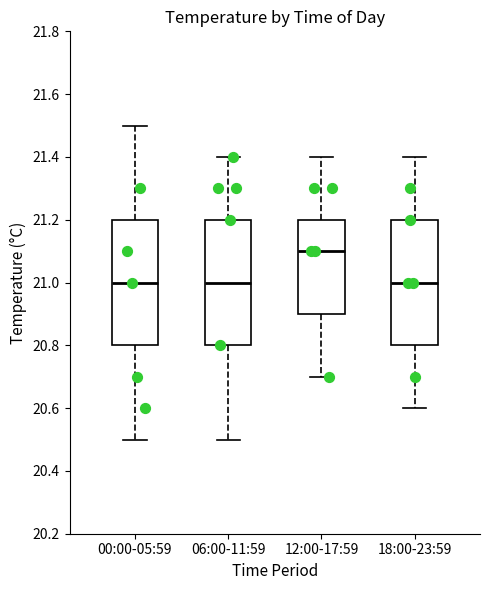

Where is the lower edge of the box for 12:00-17:59 on the y-axis? The values are not printed on the chart, so give them approximately, as read against the axis.

20.9